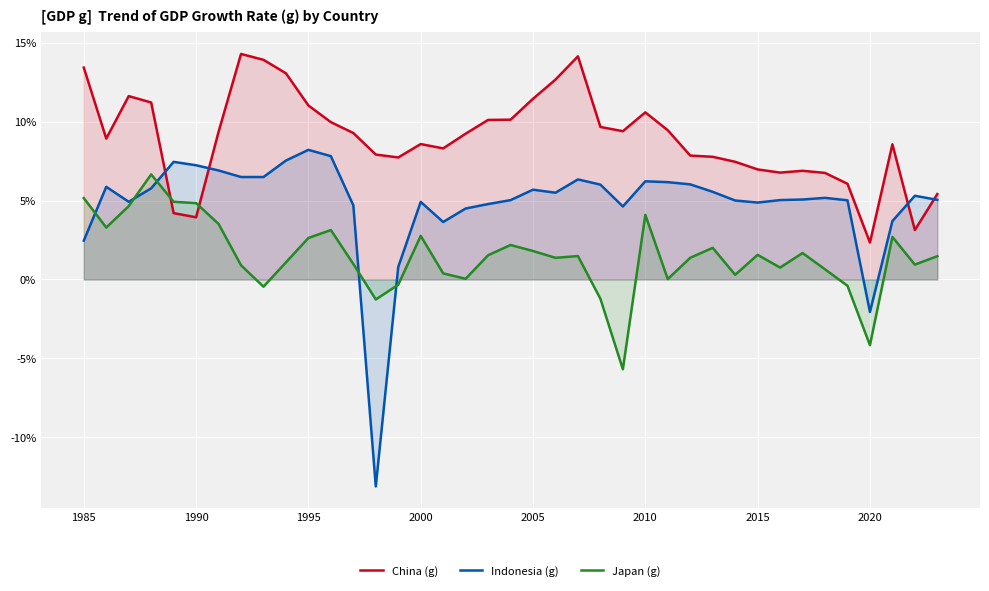

Which series has the largest total across all categories?

China (g)